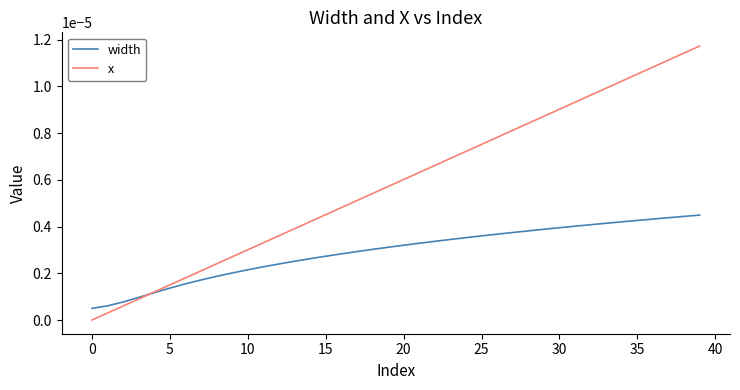

Which series has the largest range (max minus min)?

x